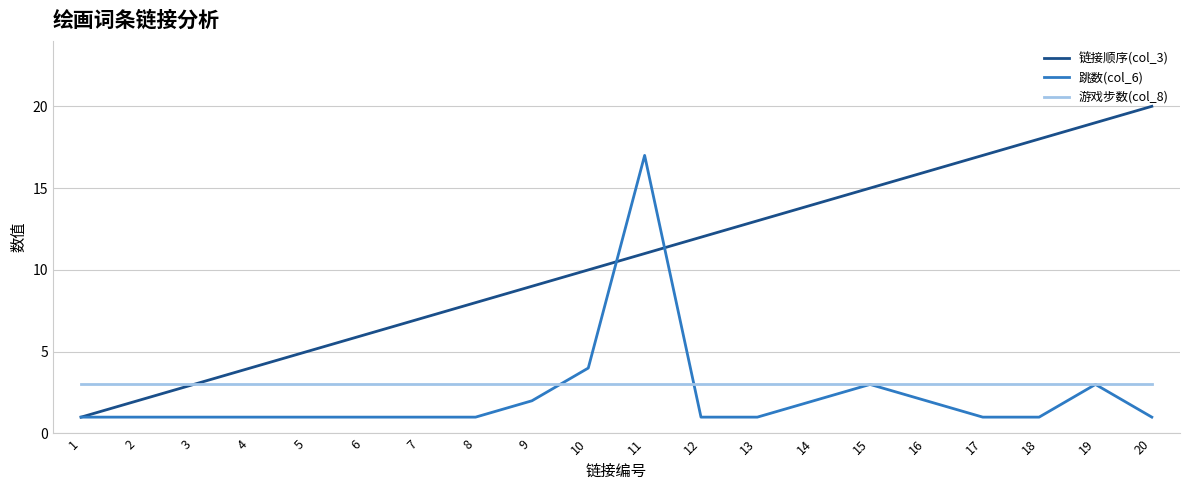

True or false: 游戏步数(col_8) has a value of 1 at 7.

False